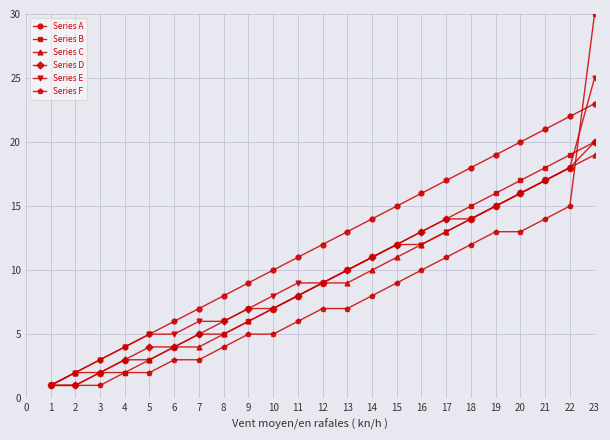

What is the sum of the Series D values at 10 and 6?

11